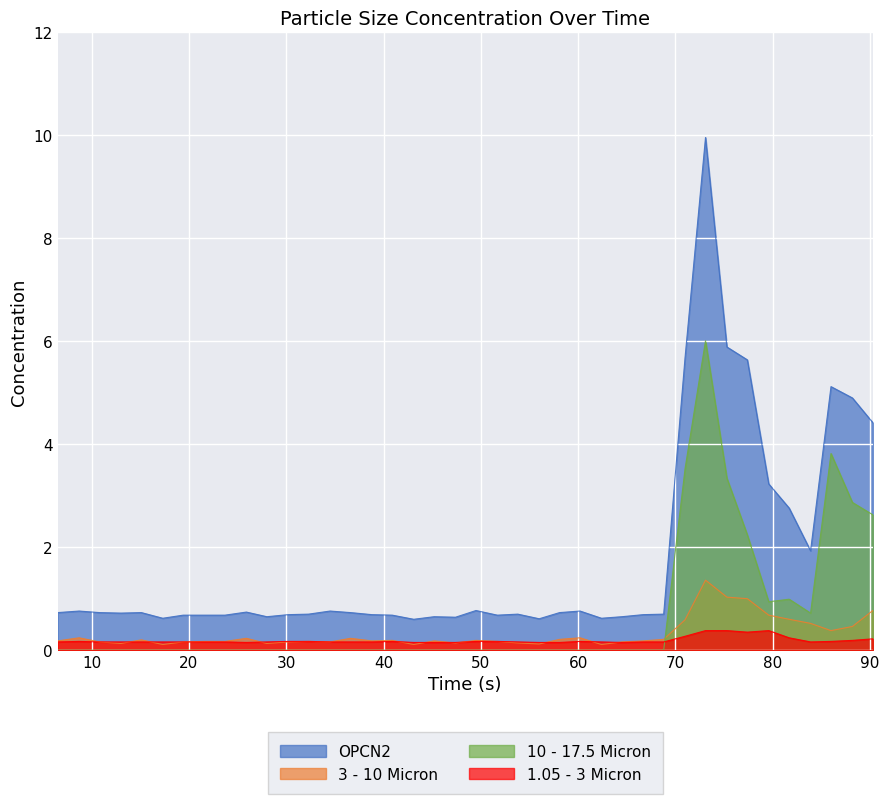

Which series has the widest spread of values?

OPCN2